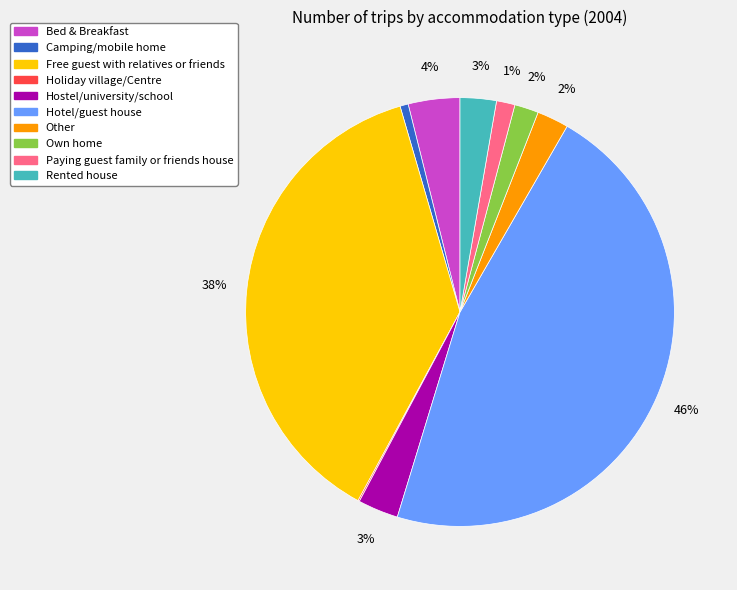

To the nearest percent, what is the difference between the largest and smallest slice percentages?

46%